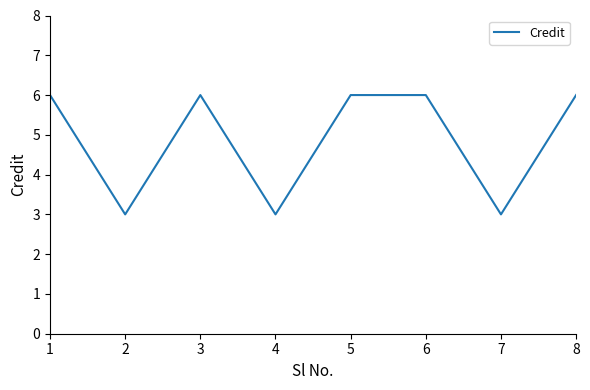

What is the greatest value displayed?

6